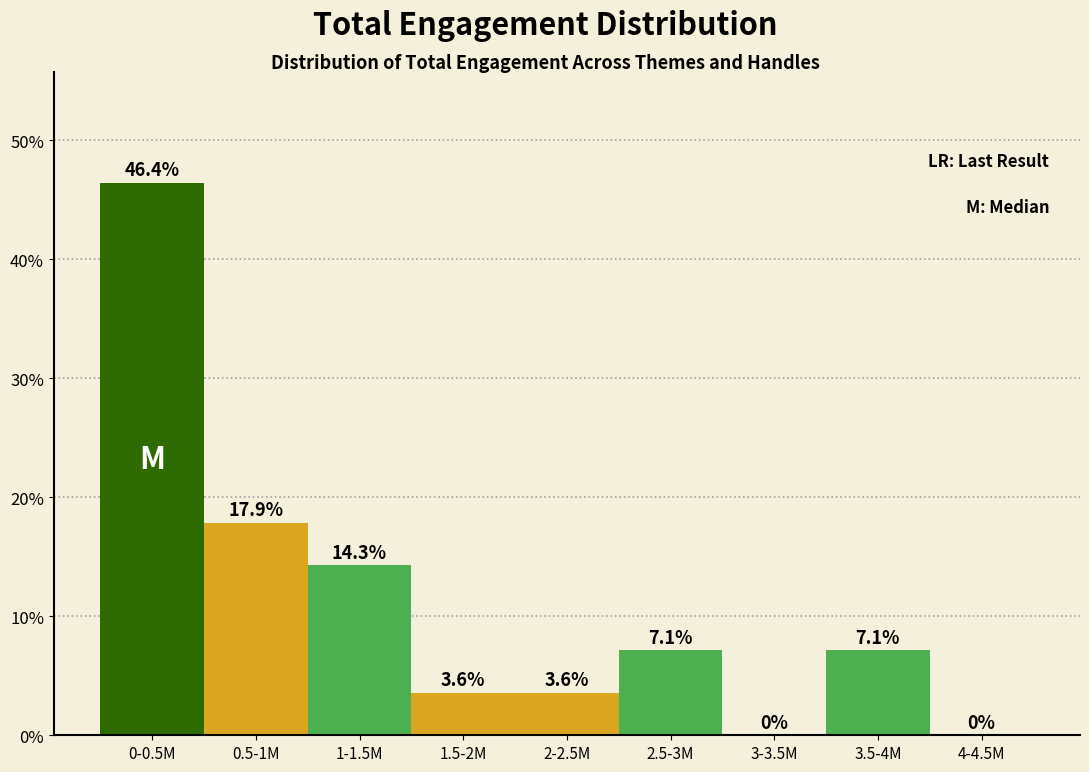

Reading left to right, transcribe all the data shown in this chart.

0-0.5M=46.4	0.5-1M=17.9	1-1.5M=14.3	1.5-2M=3.6	2-2.5M=3.6	2.5-3M=7.1	3-3.5M=0.0	3.5-4M=7.1	4-4.5M=0.0